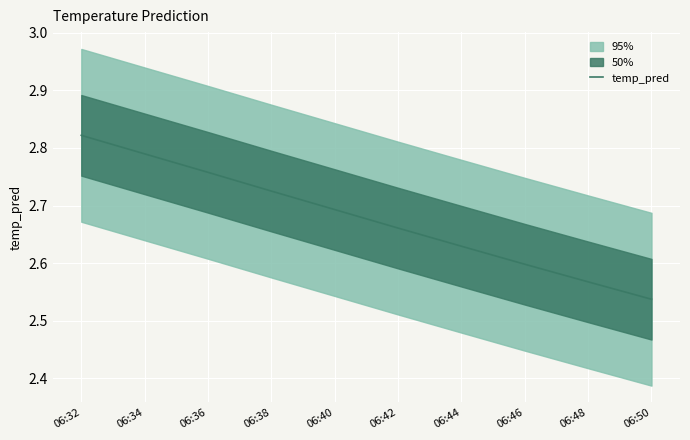

How many values are between 2 and 3?

10